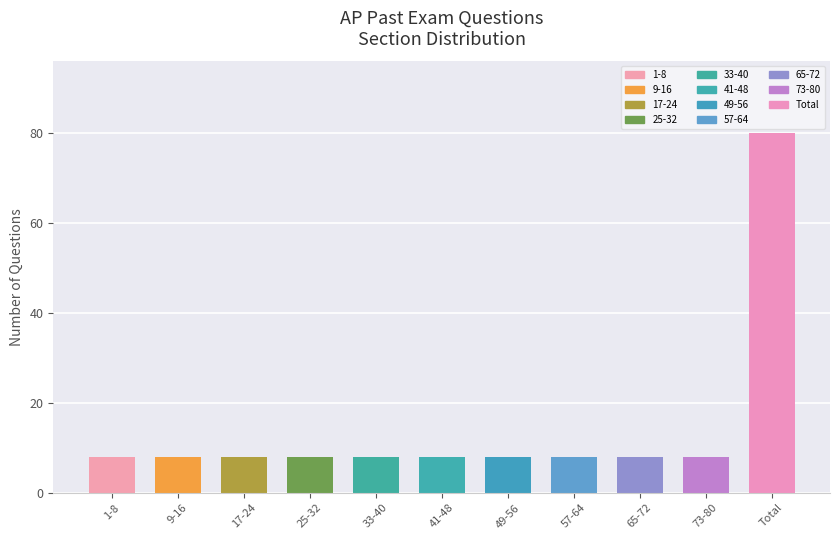

Reading left to right, list all the values displayed in this chart.

8	8	8	8	8	8	8	8	8	8	80